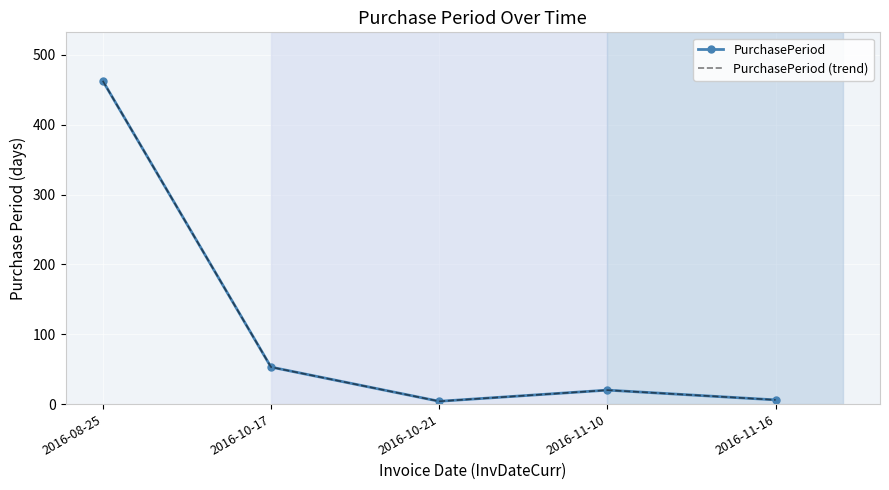

Which series has the largest range (max minus min)?

PurchasePeriod